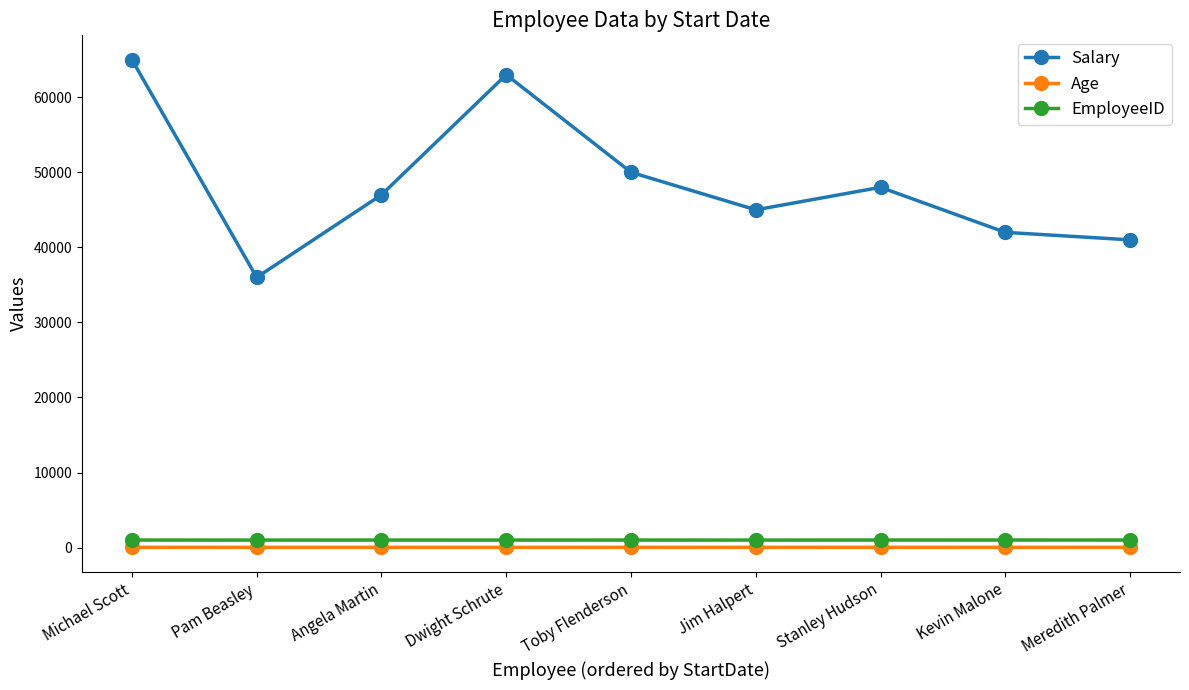

Read the Salary value at Kevin Malone.

42000